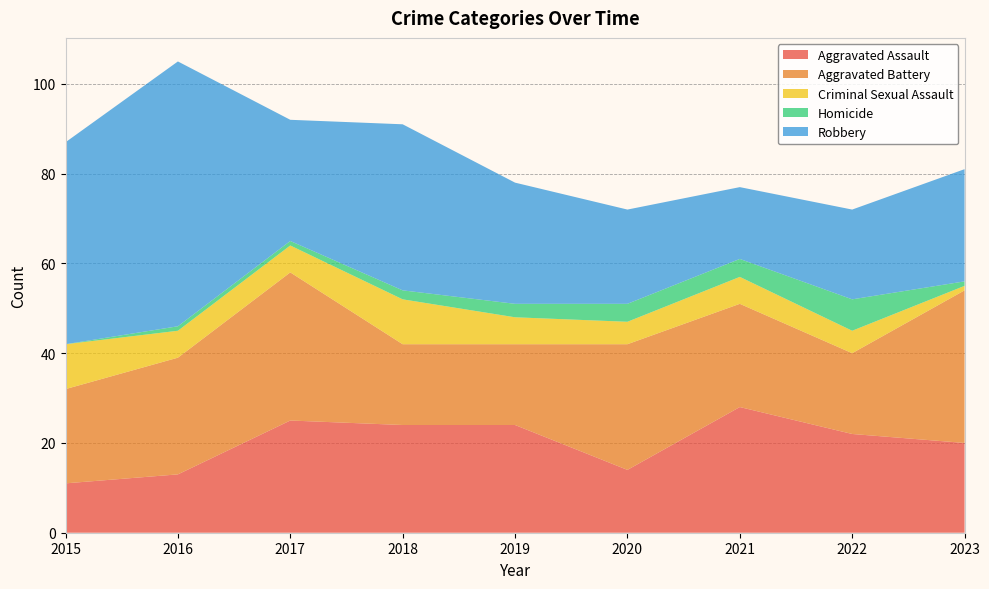

Reading left to right, extract all data points from this chart.

Aggravated Assault: 2015=11	2016=13	2017=25	2018=24	2019=24	2020=14	2021=28	2022=22	2023=20
Aggravated Battery: 2015=21	2016=26	2017=33	2018=18	2019=18	2020=28	2021=23	2022=18	2023=34
Criminal Sexual Assault: 2015=10	2016=6	2017=6	2018=10	2019=6	2020=5	2021=6	2022=5	2023=1
Homicide: 2015=0	2016=1	2017=1	2018=2	2019=3	2020=4	2021=4	2022=7	2023=1
Robbery: 2015=45	2016=59	2017=27	2018=37	2019=27	2020=21	2021=16	2022=20	2023=25